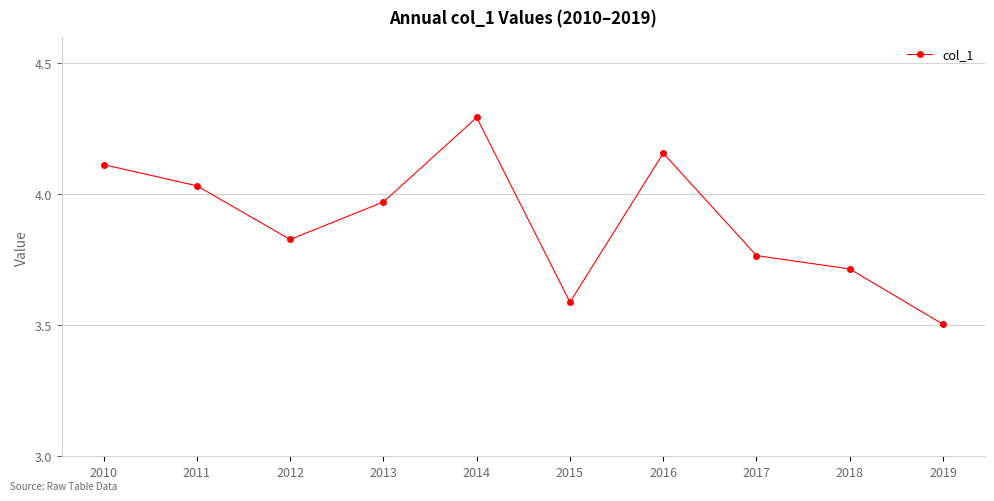

What is the ratio of the value at 2016 to the value at 2011?

1.0